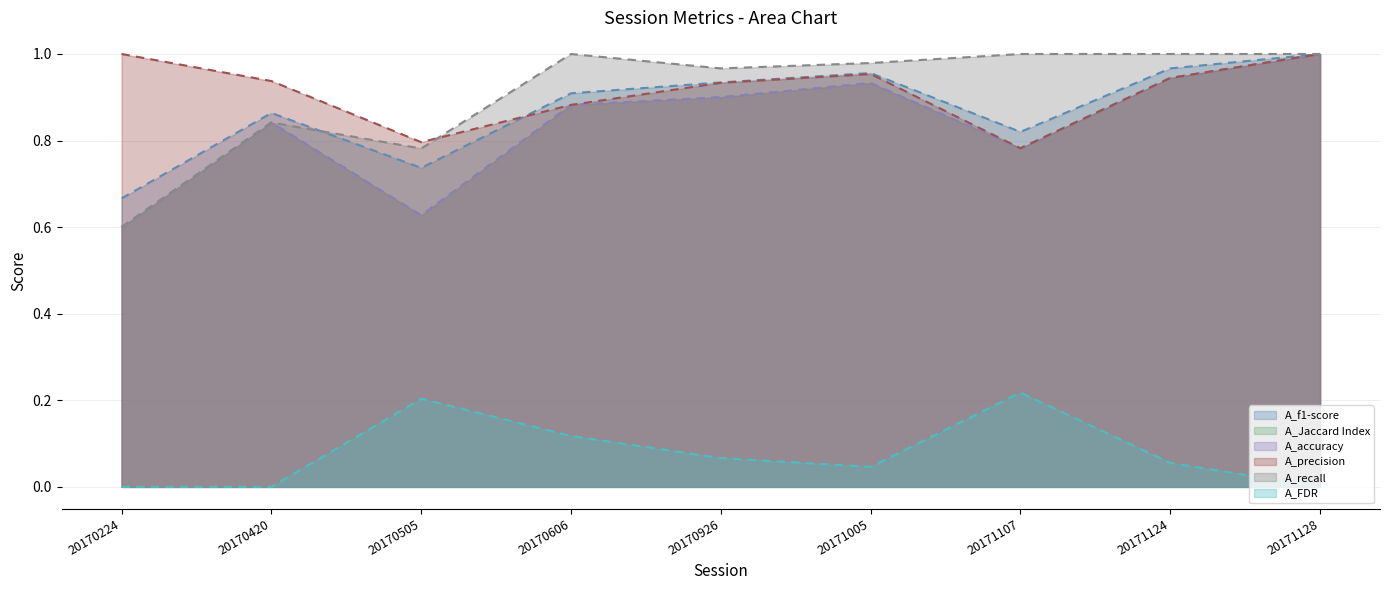

Rank the series by their maximum value, from lowest to highest.

A_FDR, A_f1-score, A_Jaccard Index, A_accuracy, A_precision, A_recall